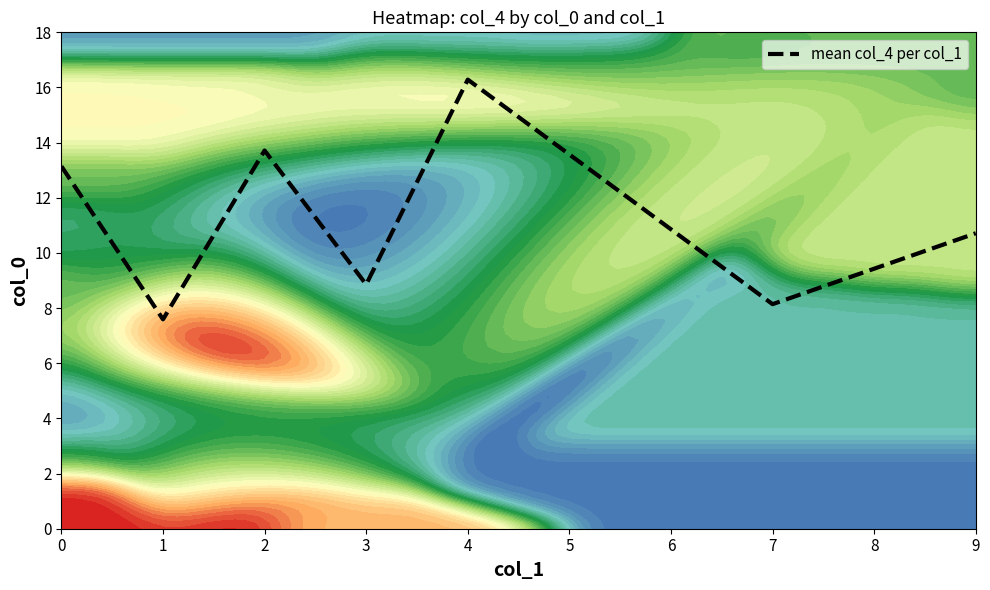

The chart shows a value of 8.9 at 3. True or false?

True